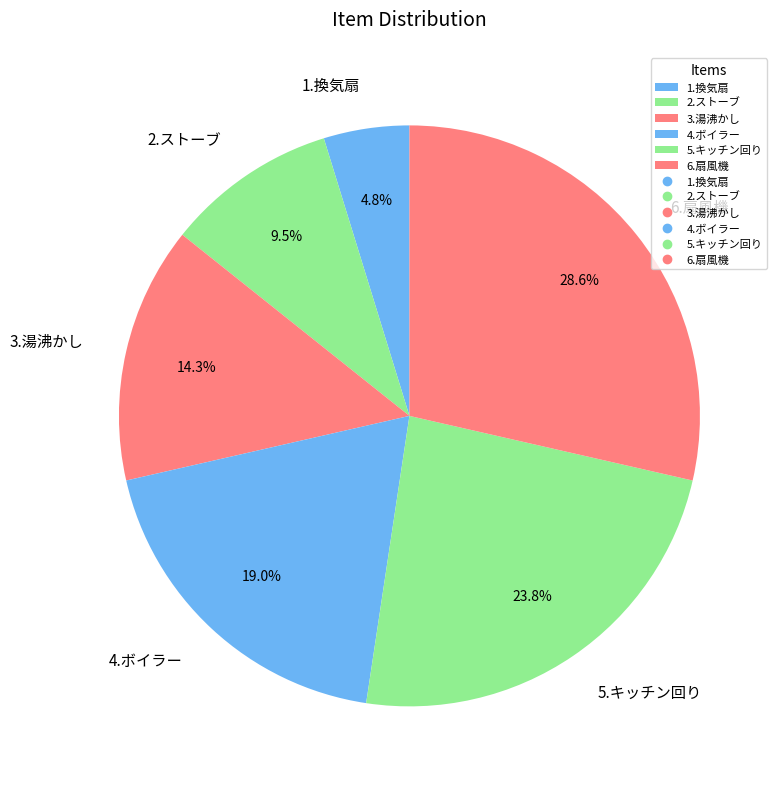

Is there a majority slice in this chart?

No